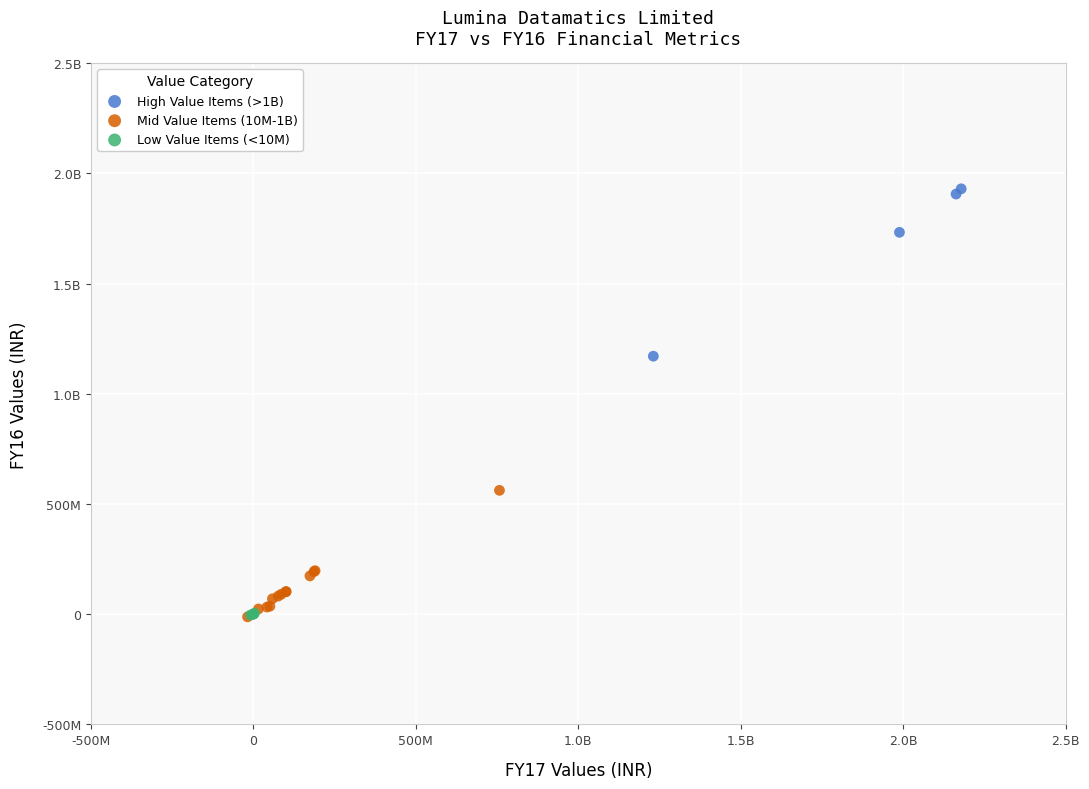

What are all the series names shown in the legend?

High Value Items (>1B), Mid Value Items (10M-1B), Low Value Items (<10M)